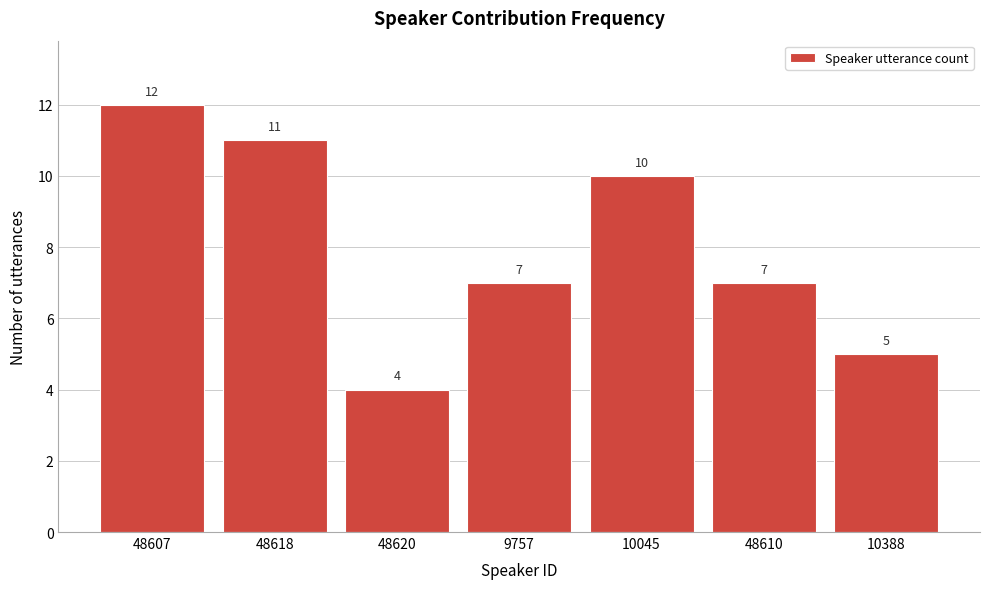

Reading left to right, what are all the values shown in this chart?

48607=12	48618=11	48620=4	9757=7	10045=10	48610=7	10388=5